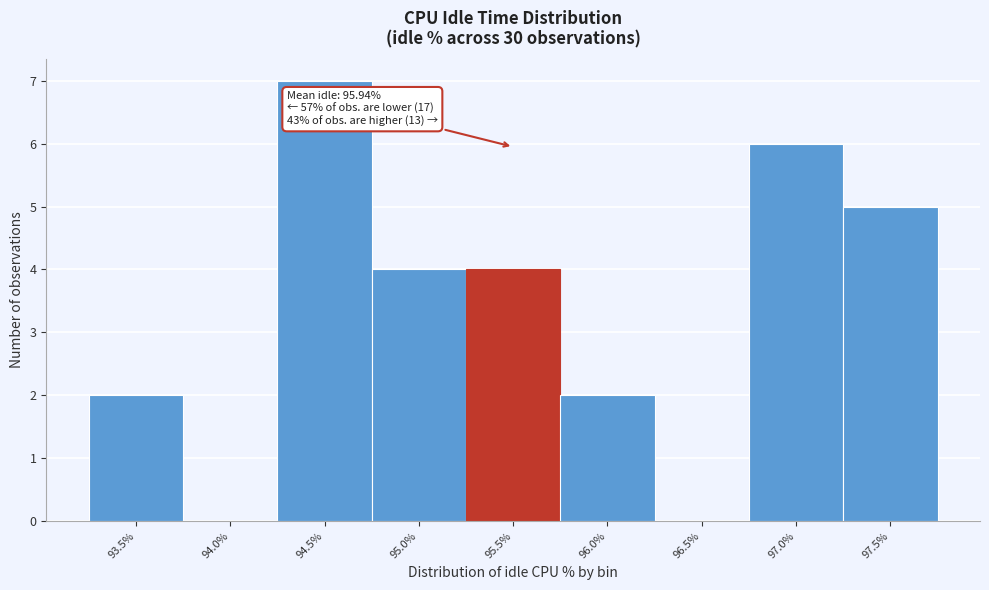

Reading right to left, transcribe all the data shown in this chart.

97.5%=5	97.0%=6	96.5%=0	96.0%=2	95.5%=4	95.0%=4	94.5%=7	94.0%=0	93.5%=2